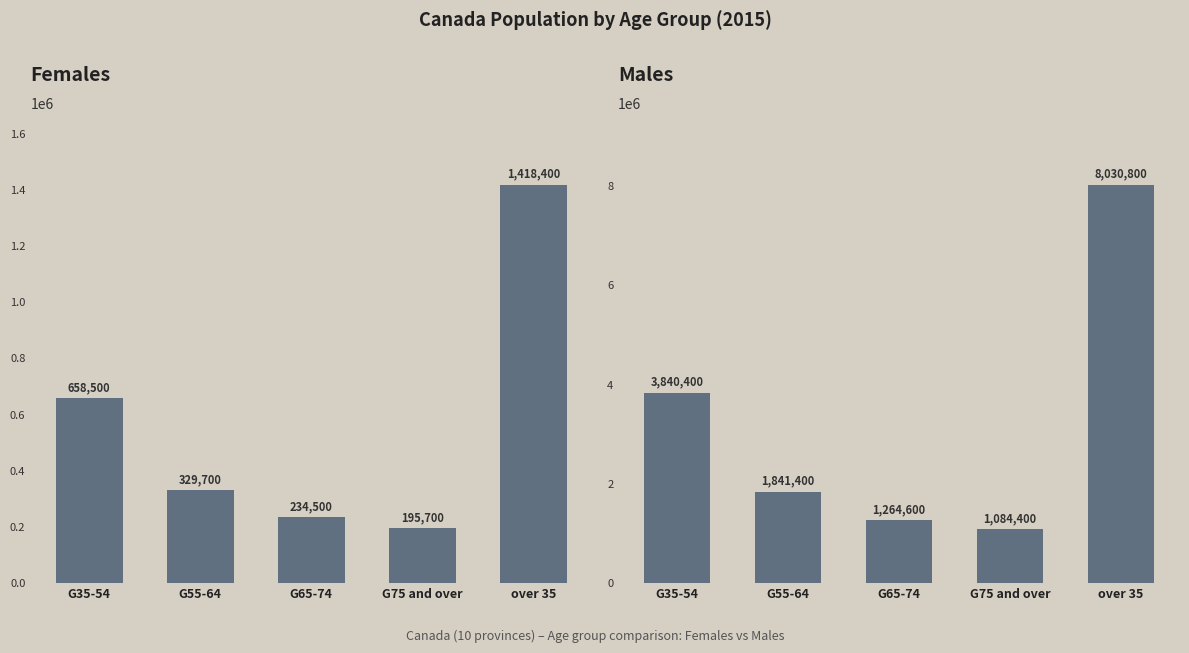

How many bars are there in total?

10